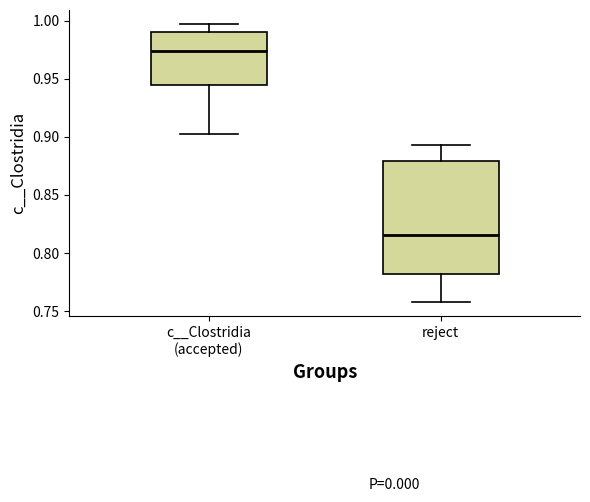

Which box has the lowest median line?

reject